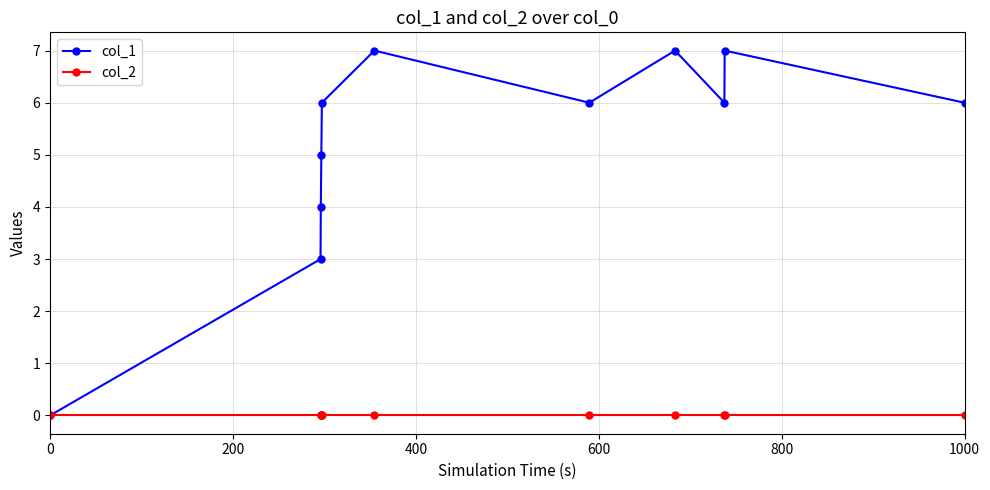

List the series in order of their overall mean, lowest first.

col_2, col_1